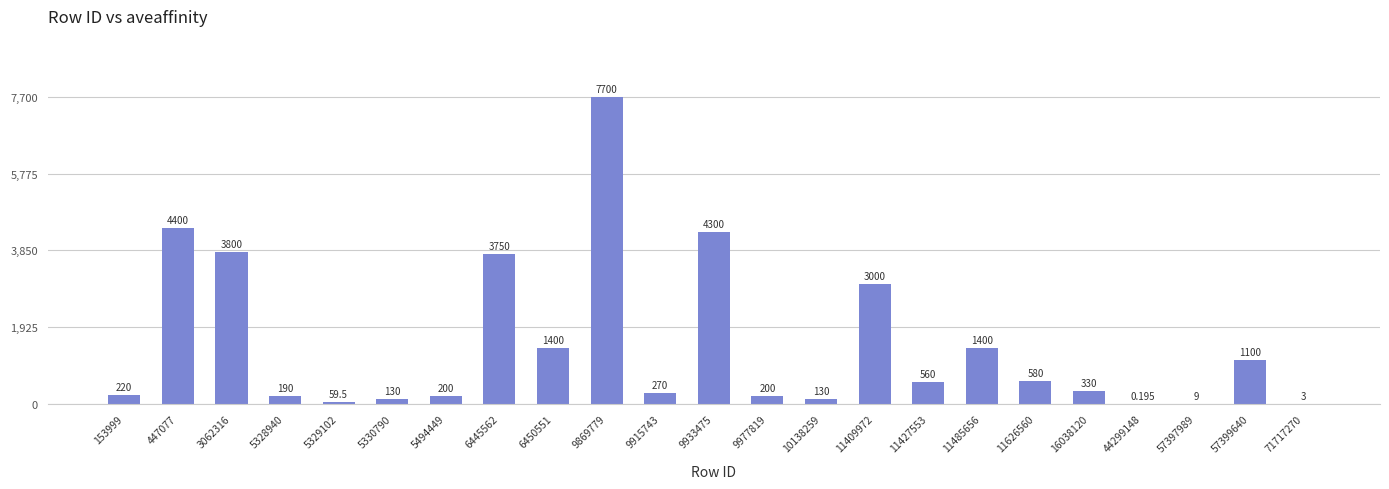

What value does the data have at 16038120?

330.0